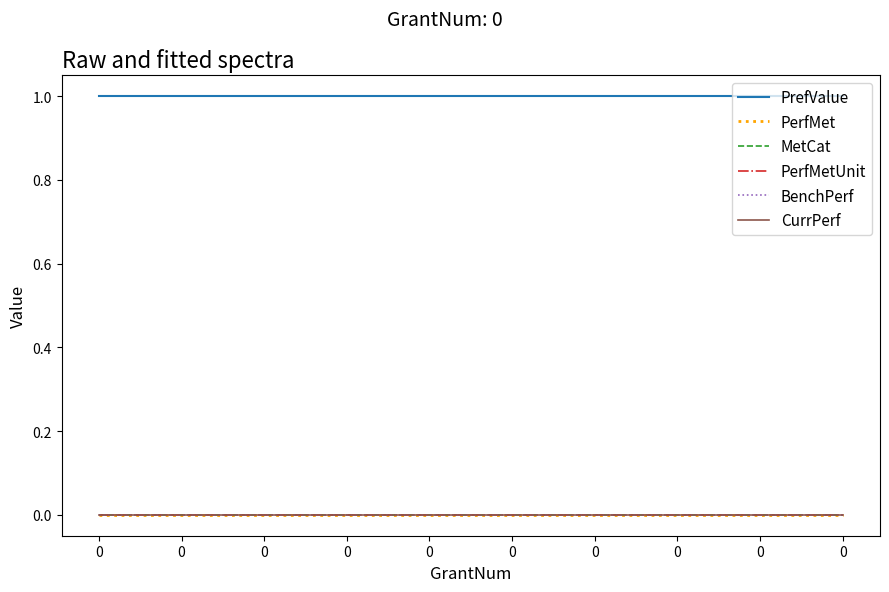

What is the total value across all series at 0?

1